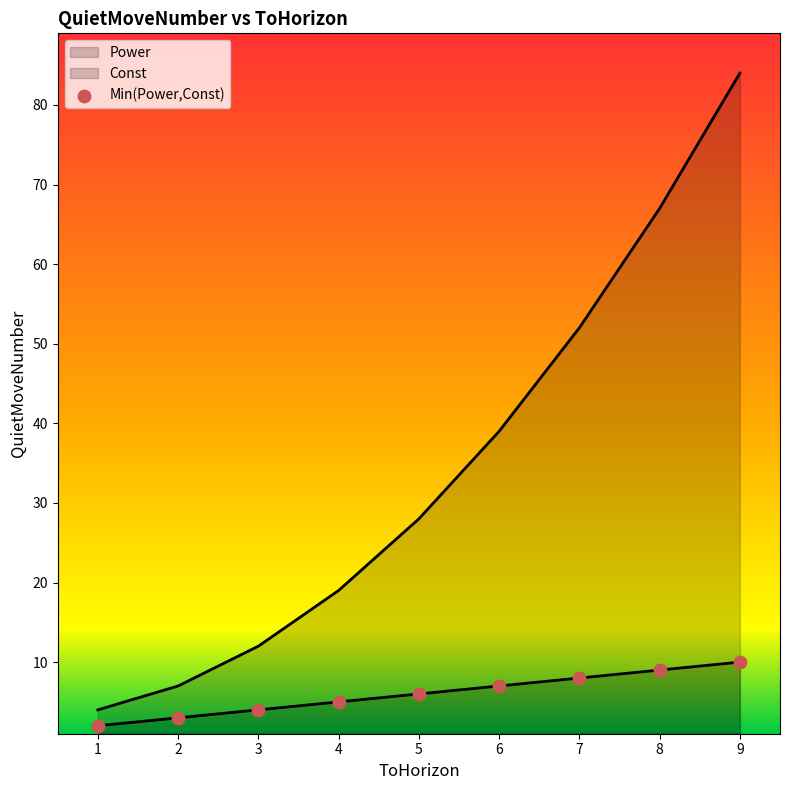

At which category is the sum across all series the highest?

9